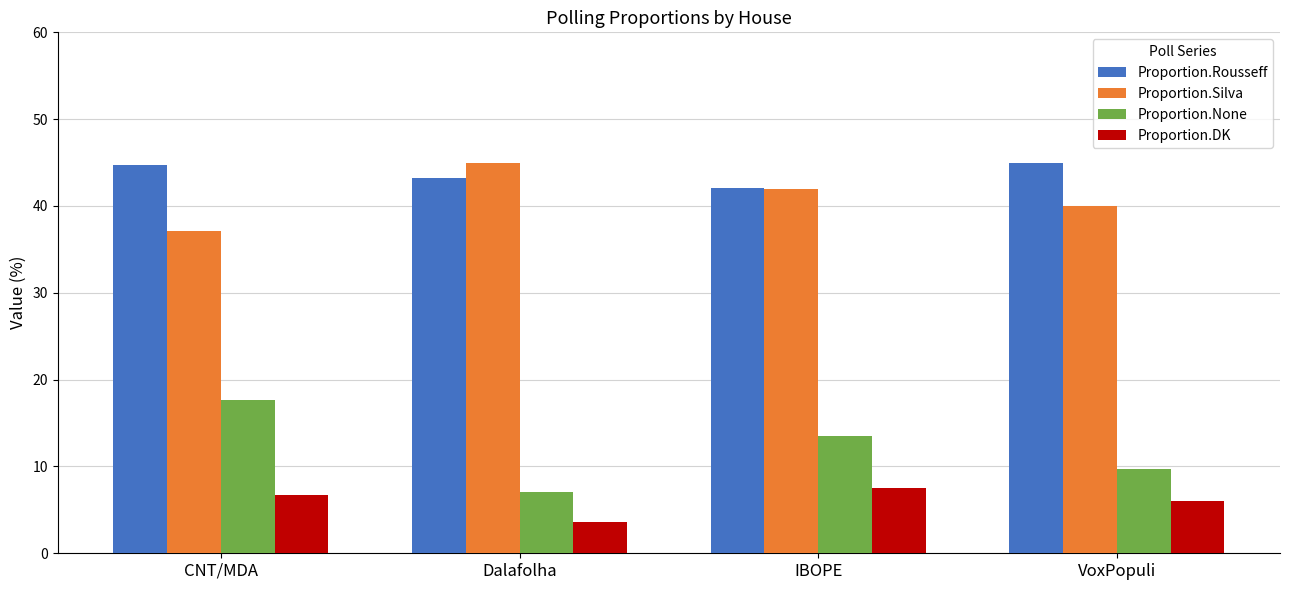

What is the average value of the Proportion.None series?

12.0